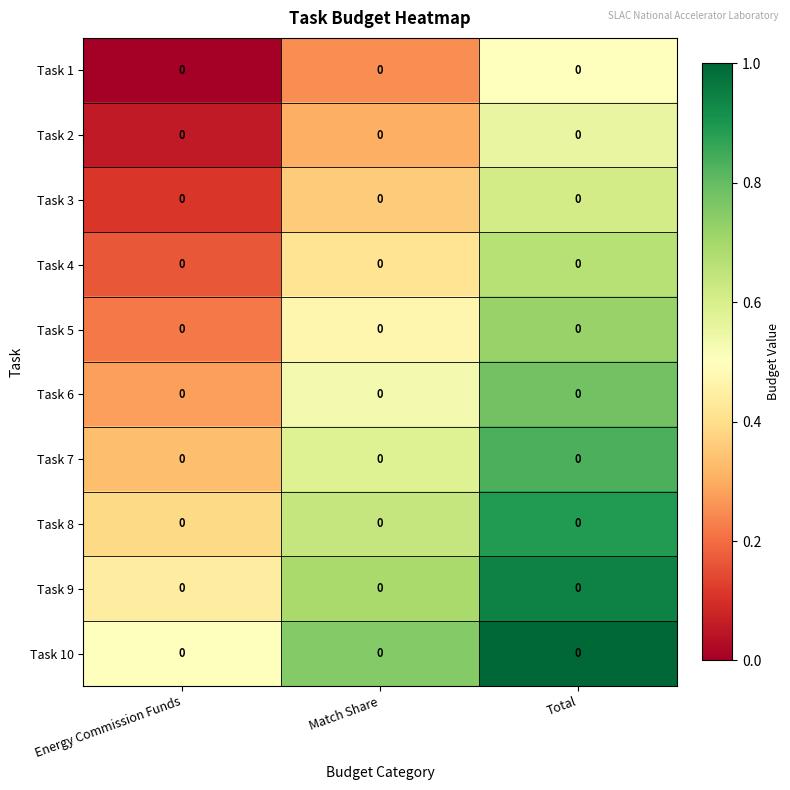

Which label corresponds to the largest value in the chart?

Total